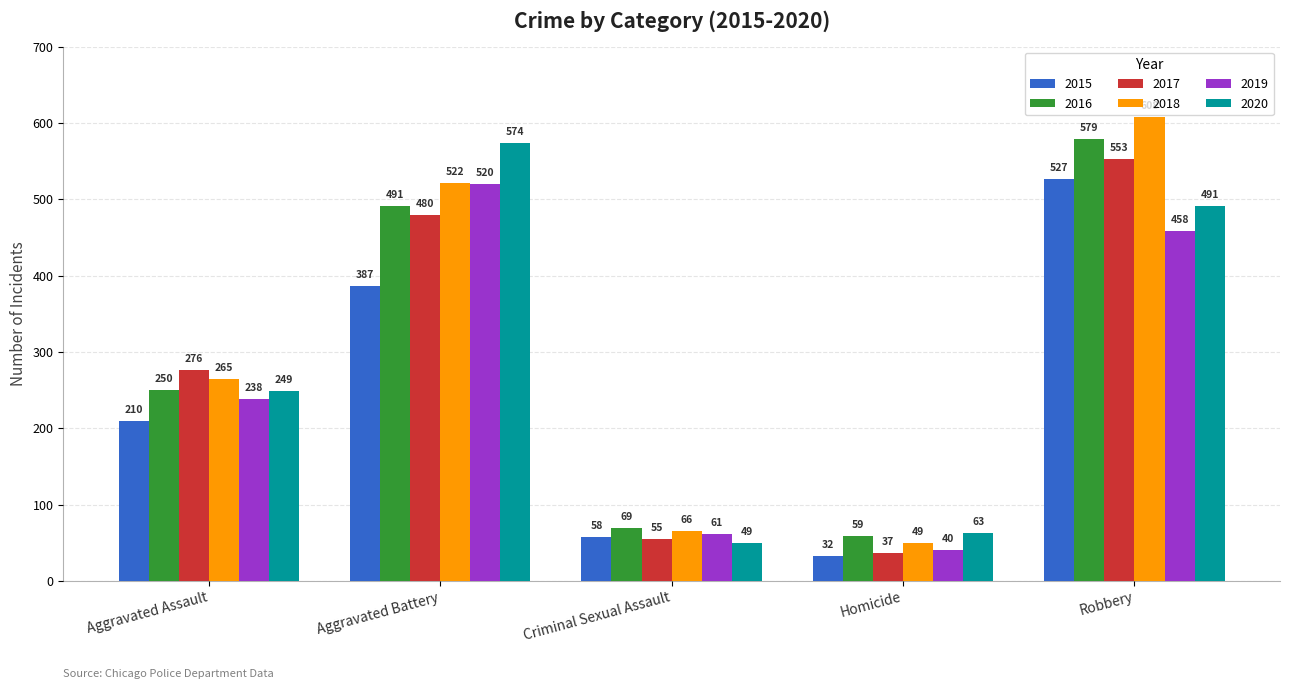

How many distinct data groups are displayed?

6